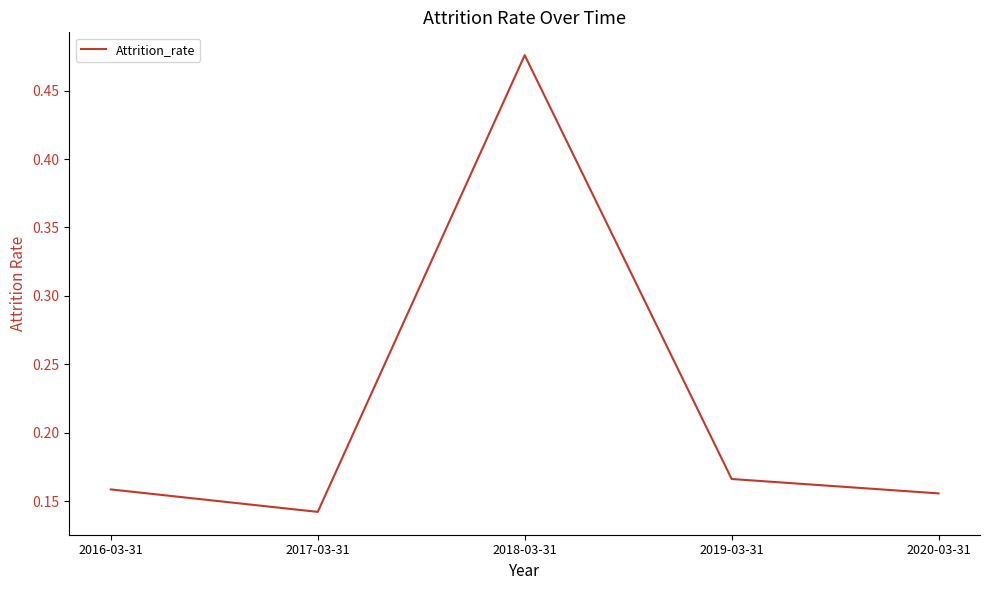

How many interior local peaks (higher than both neighbors) does the data have?

1